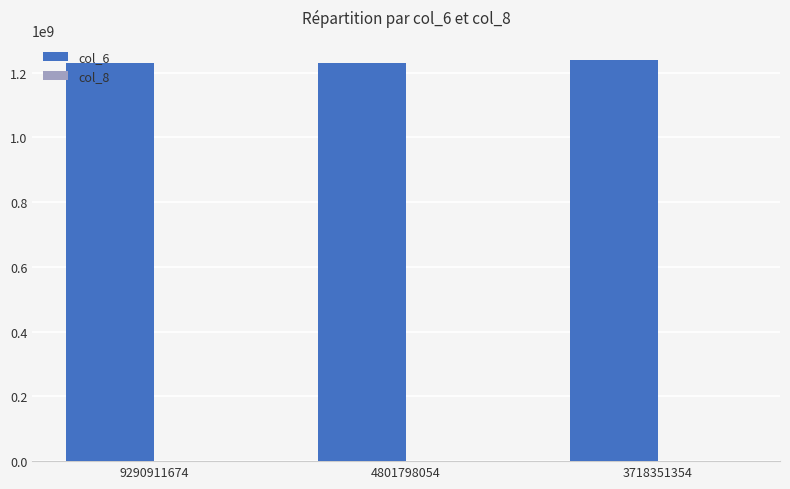

Are the bars horizontal?

No